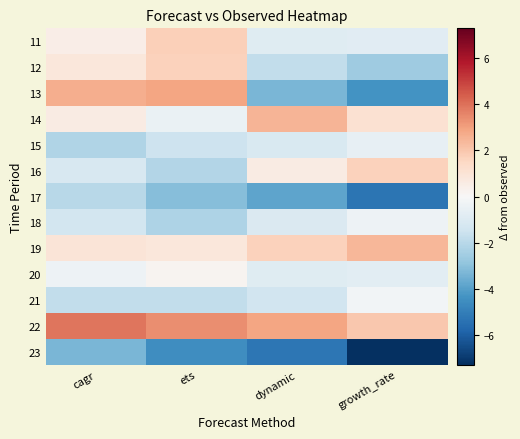

Reading left to right, extract all data points from this chart.

11: cagr=0.5	ets=1.7	dynamic=-0.9	growth_rate=-0.8
12: cagr=0.8	ets=1.7	dynamic=-1.8	growth_rate=-2.6
13: cagr=2.7	ets=2.9	dynamic=-3.4	growth_rate=-4.4
14: cagr=0.6	ets=-0.5	dynamic=2.5	growth_rate=1.1
15: cagr=-2.2	ets=-1.5	dynamic=-1.1	growth_rate=-0.6
16: cagr=-1.2	ets=-2.1	dynamic=0.6	growth_rate=1.7
17: cagr=-2.0	ets=-3.1	dynamic=-3.8	growth_rate=-5.4
18: cagr=-1.3	ets=-2.3	dynamic=-1.1	growth_rate=-0.3
19: cagr=0.9	ets=0.8	dynamic=1.7	growth_rate=2.5
20: cagr=-0.4	ets=0.2	dynamic=-0.9	growth_rate=-0.8
21: cagr=-1.8	ets=-1.8	dynamic=-1.4	growth_rate=-0.2
22: cagr=3.9	ets=3.4	dynamic=2.9	growth_rate=1.9
23: cagr=-3.3	ets=-4.5	dynamic=-5.3	growth_rate=-7.3